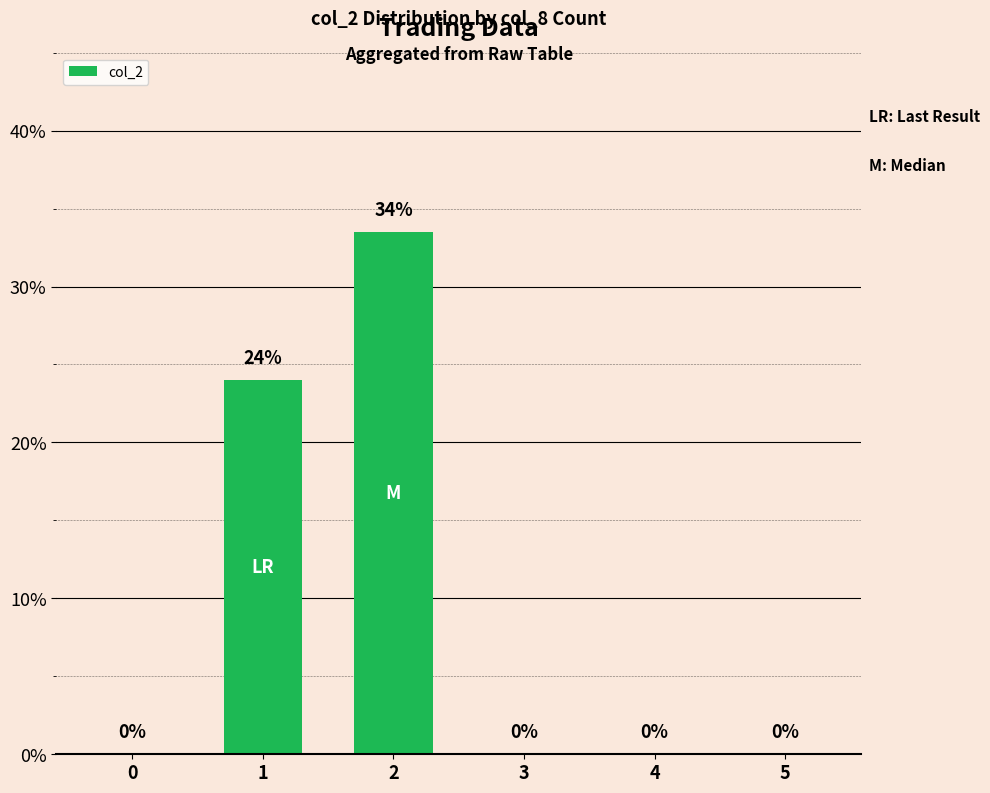

Rank the categories by value from highest to lowest.

2, 1, 0, 3, 4, 5